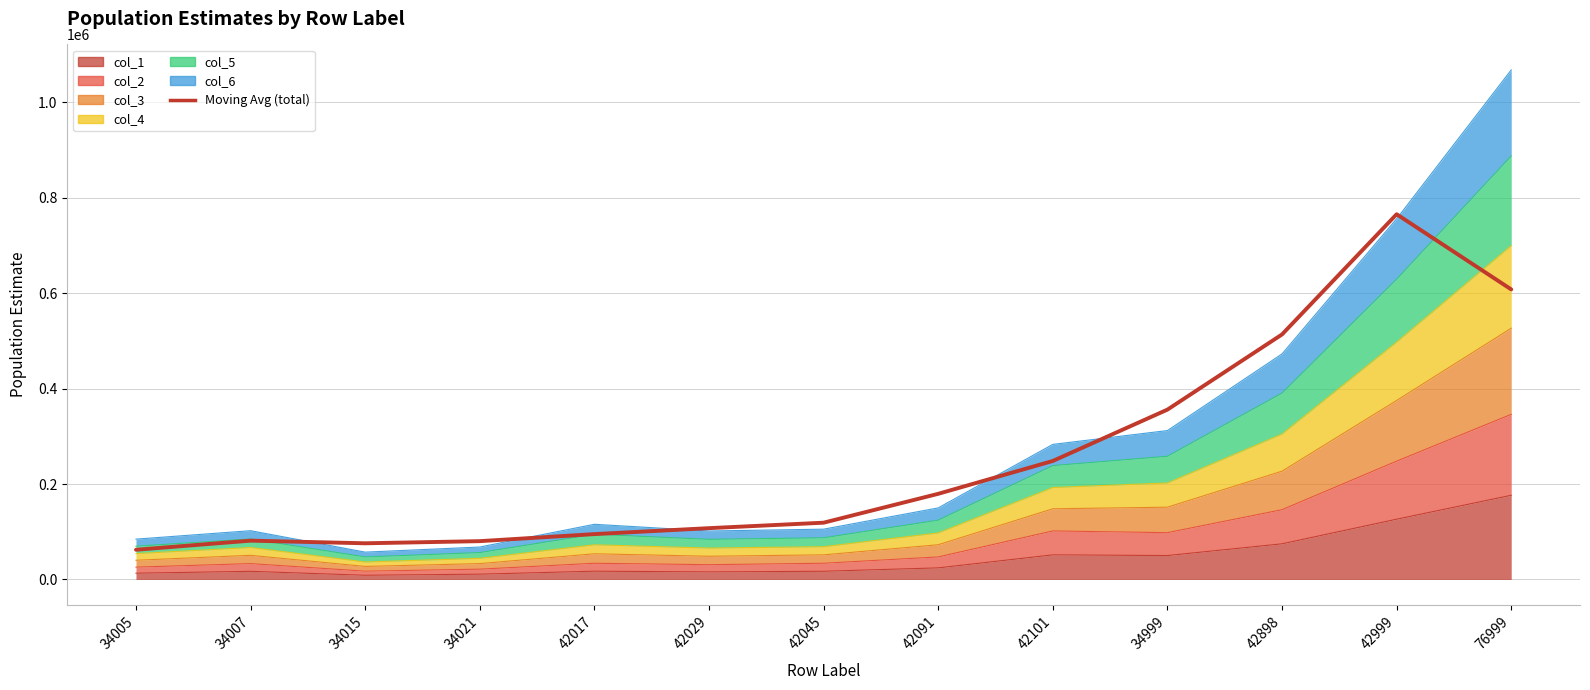

Approximately how many times larger is the value at 34005 compared to 42017?

0.7